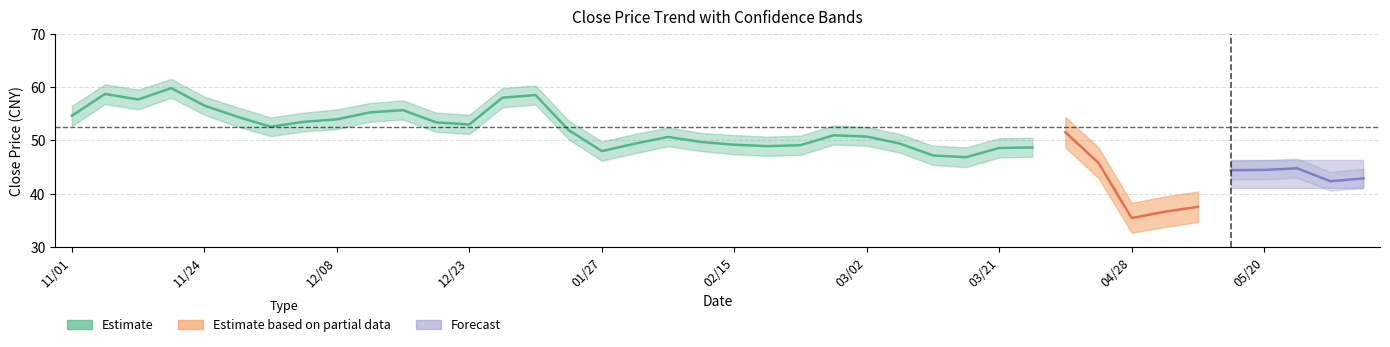

What is the difference between the Close_lower values at 20211202 and 20220223?

5.3